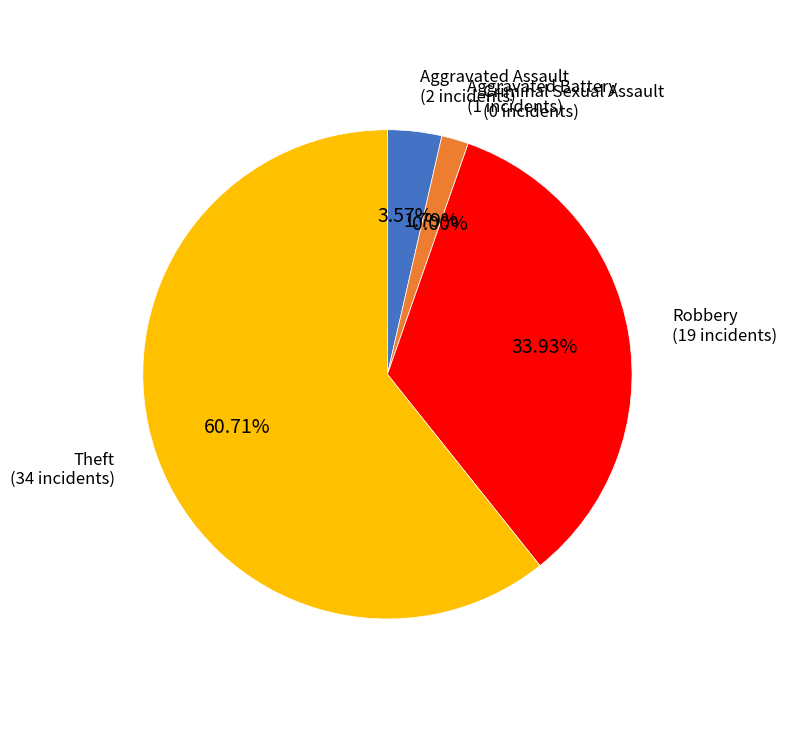

Is the sum of Aggravated Assault and Robbery greater than half?

No